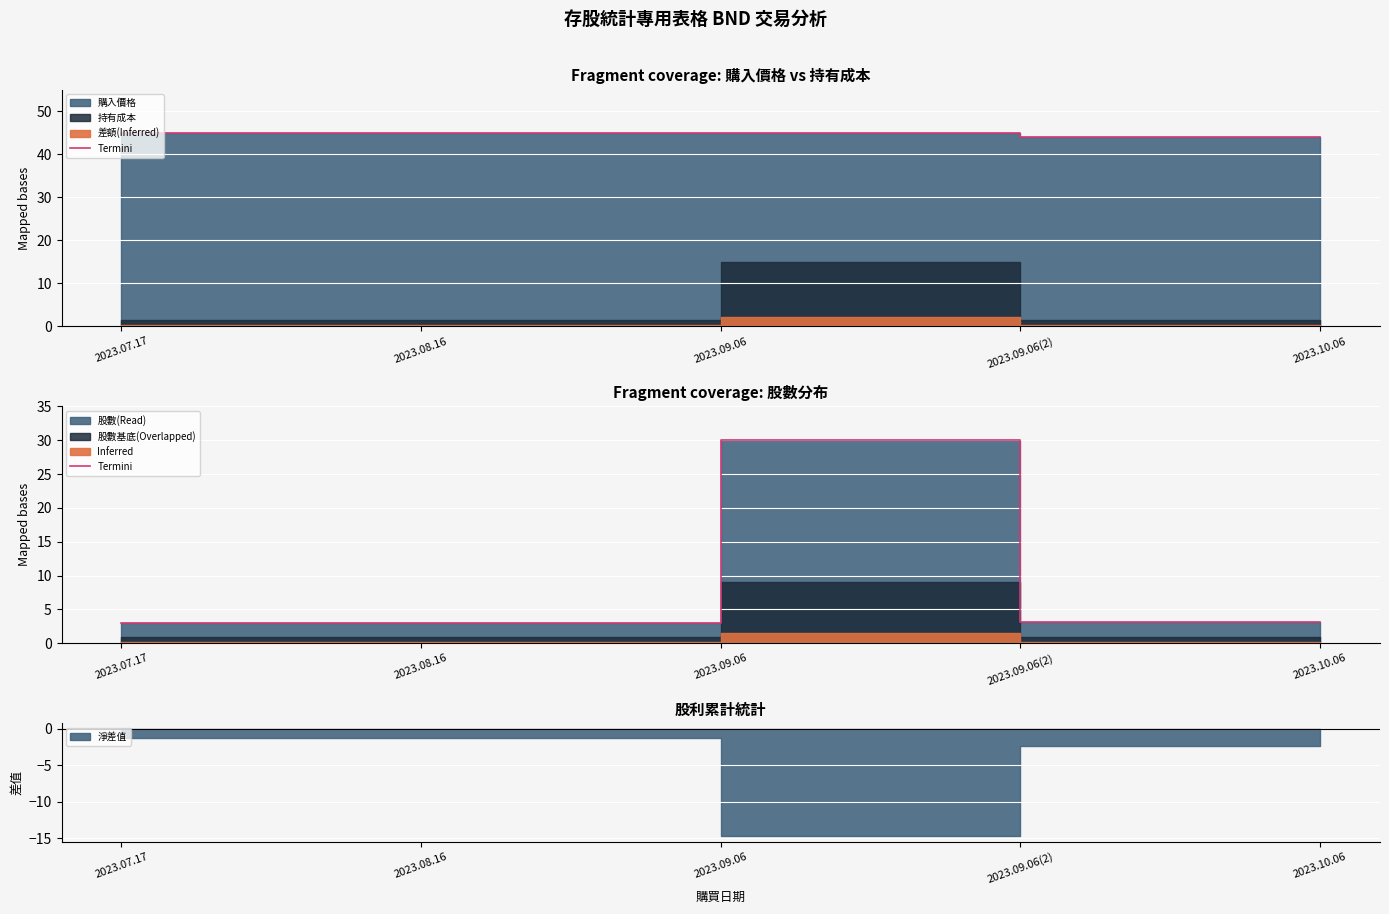

What is the average value?

8.4